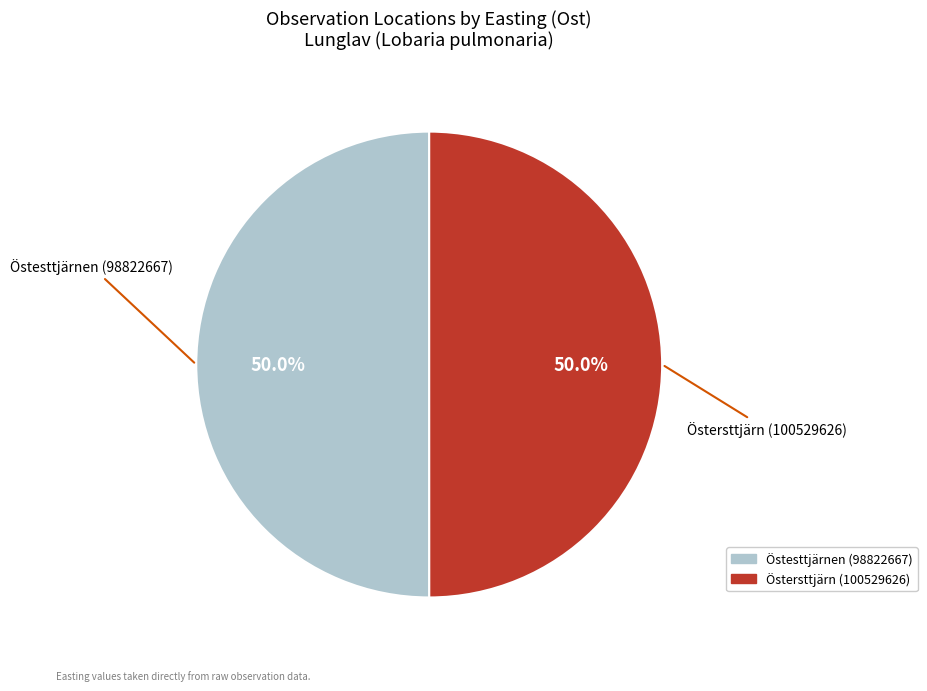

Approximately how many times larger is the value at Östesttjärnen (98822667) compared to Östersttjärn (100529626)?

1.0